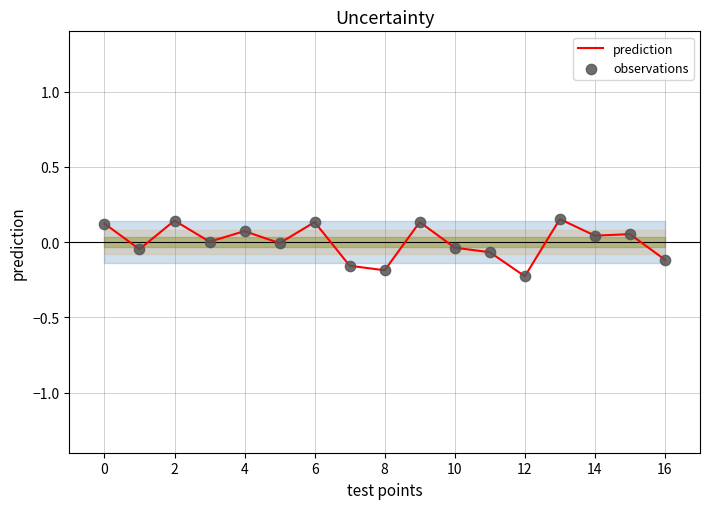

What is the difference between the maximum and minimum values?

0.4